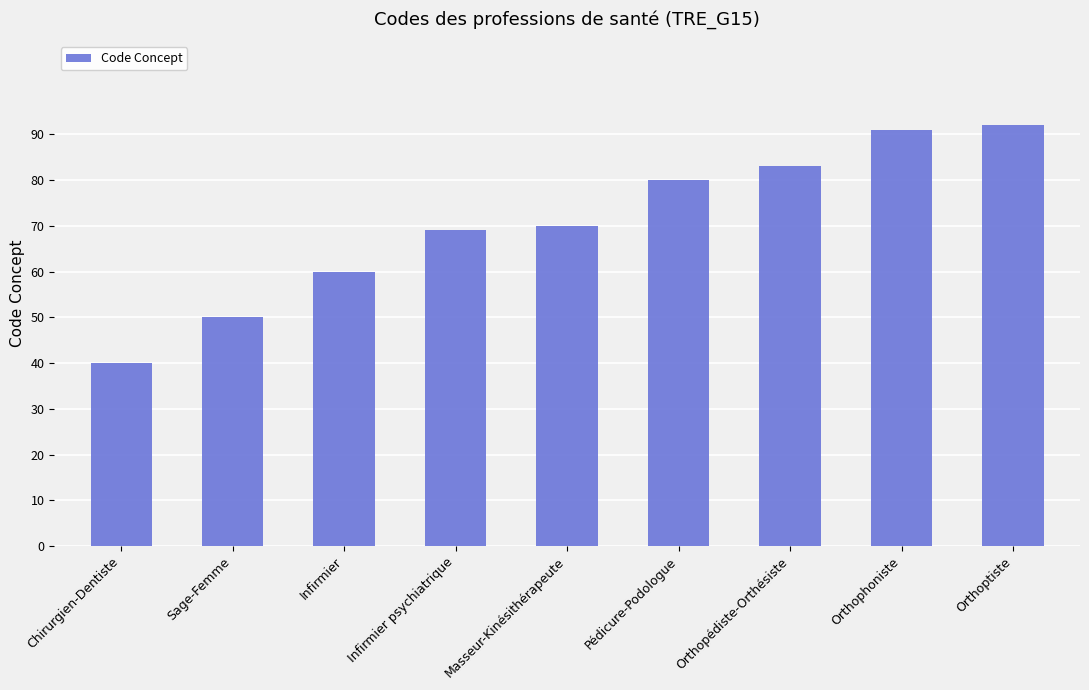

List the labels in order of value, largest first.

Orthoptiste, Orthophoniste, Orthopédiste-Orthésiste, Pédicure-Podologue, Masseur-Kinésithérapeute, Infirmier psychiatrique, Infirmier, Sage-Femme, Chirurgien-Dentiste